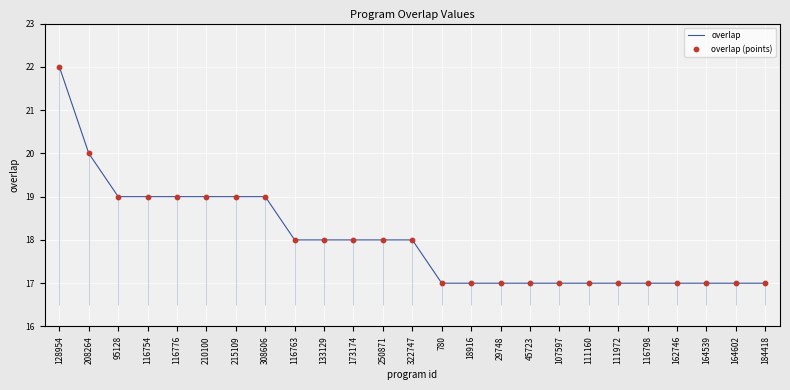

What is the total value across all series at 133129?

36